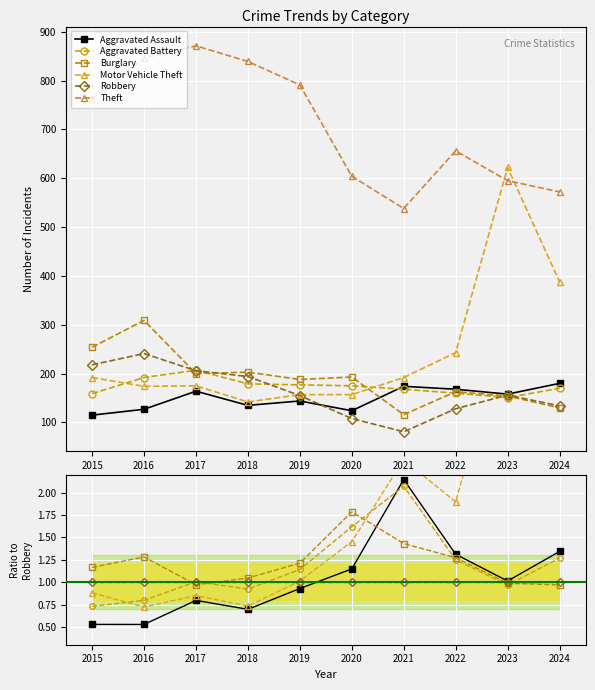

Which series has the largest range (max minus min)?

Motor Vehicle Theft